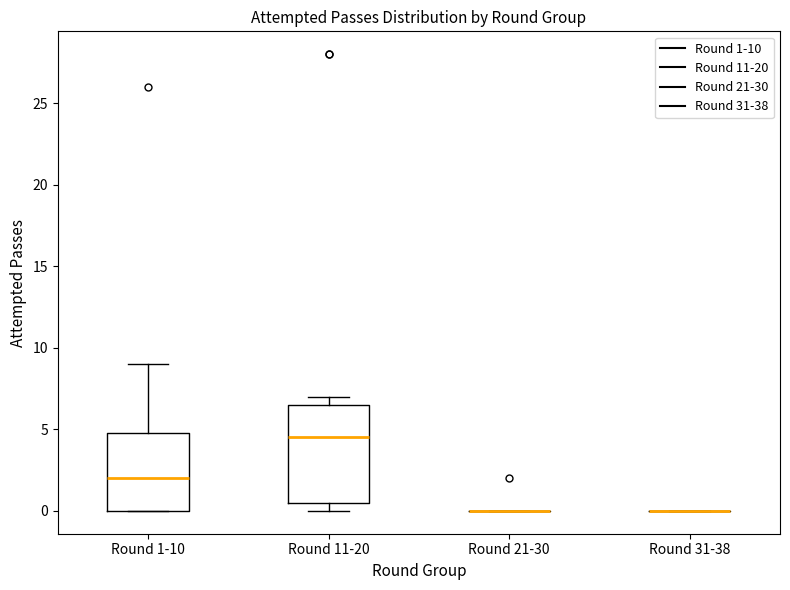

Reading left to right, read every box against the y-axis: the position of its median line, the range the box covers, and the ends of its whiskers. The values are not printed on the chart, so give them approximately, as read against the axis.

Round 1-10: median 2.0, box 0.0 to 5.0, whiskers 0.0 to 9.0
Round 11-20: median 4.5, box 0.5 to 6.5, whiskers 0.0 to 7.0
Round 21-30: box collapsed to a line at 0.0, whiskers 0.0 to 0.0
Round 31-38: box collapsed to a line at 0.0, whiskers 0.0 to 0.0